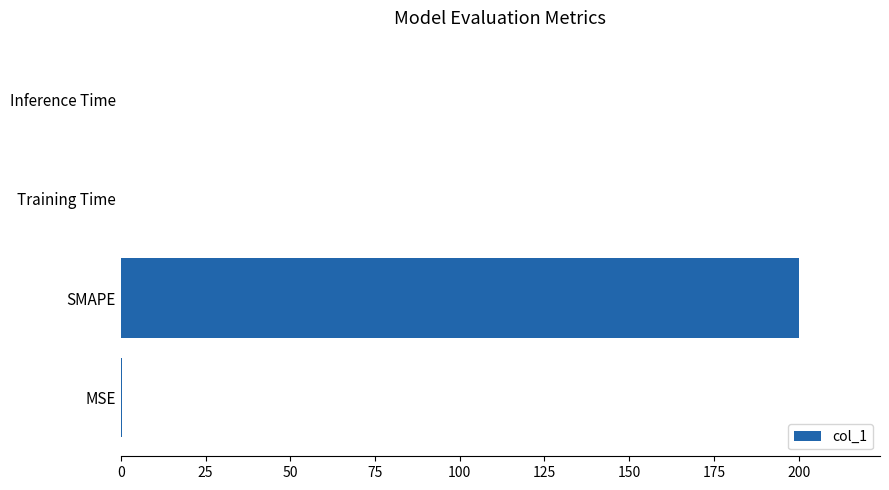

The chart shows a value of 52.8 at SMAPE. True or false?

False